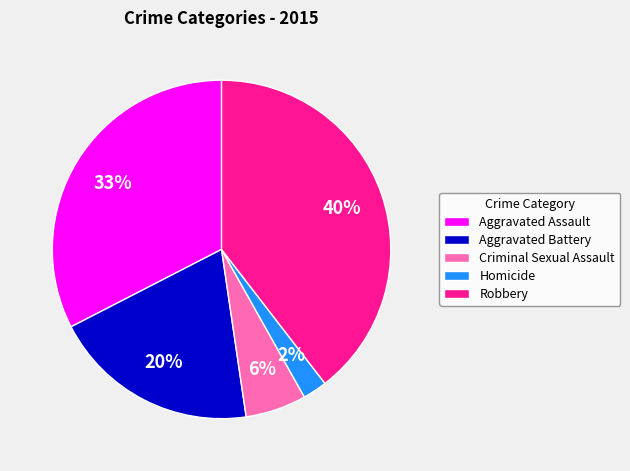

Approximately how many times larger is the value at Aggravated Assault compared to Aggravated Battery?

1.6